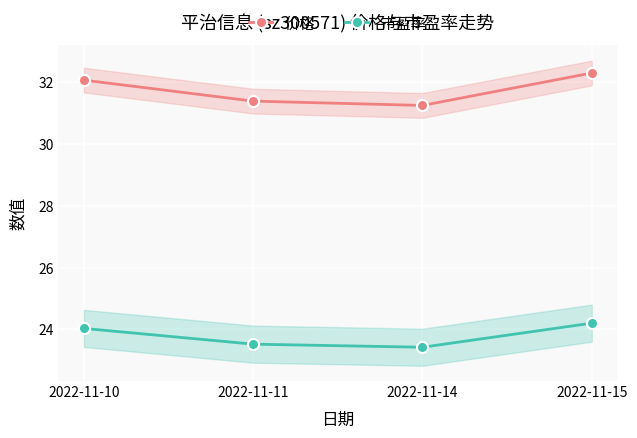

The 价格 series shows 46.4 at 2022-11-14. True or false?

False